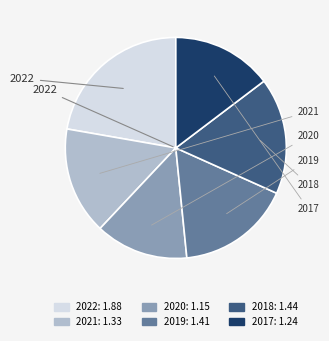

Which has a higher value, 2018 or 2020?

2018